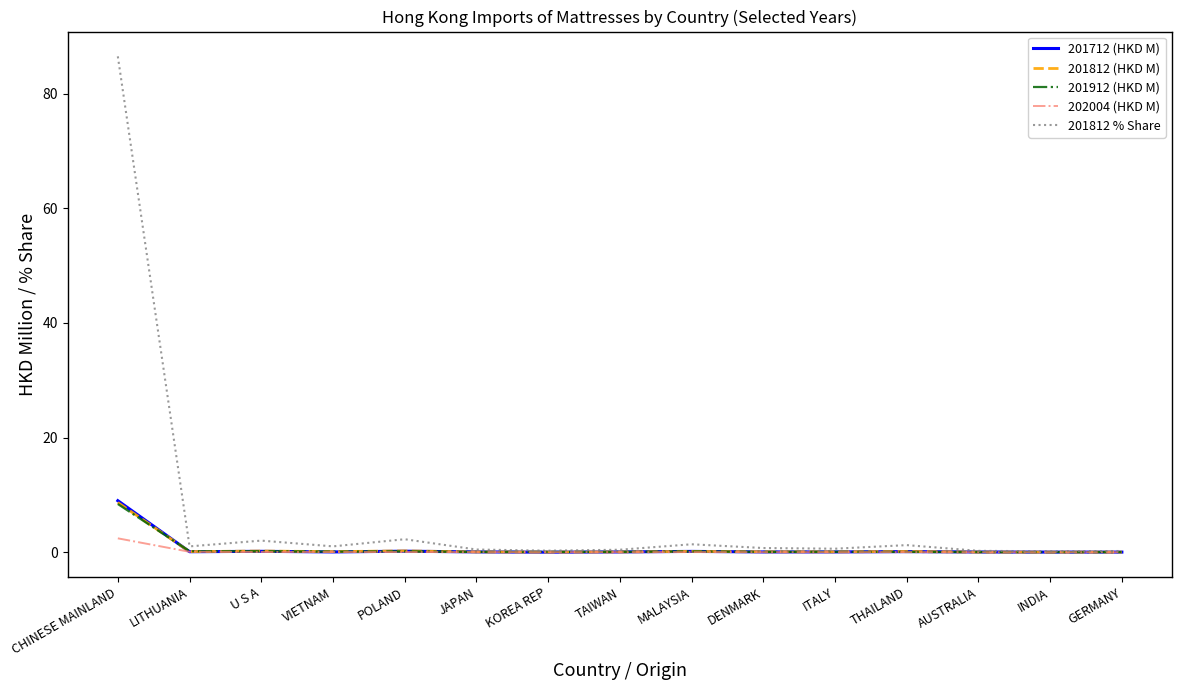

What is the maximum value for 202004 (HKD M)?

2.4